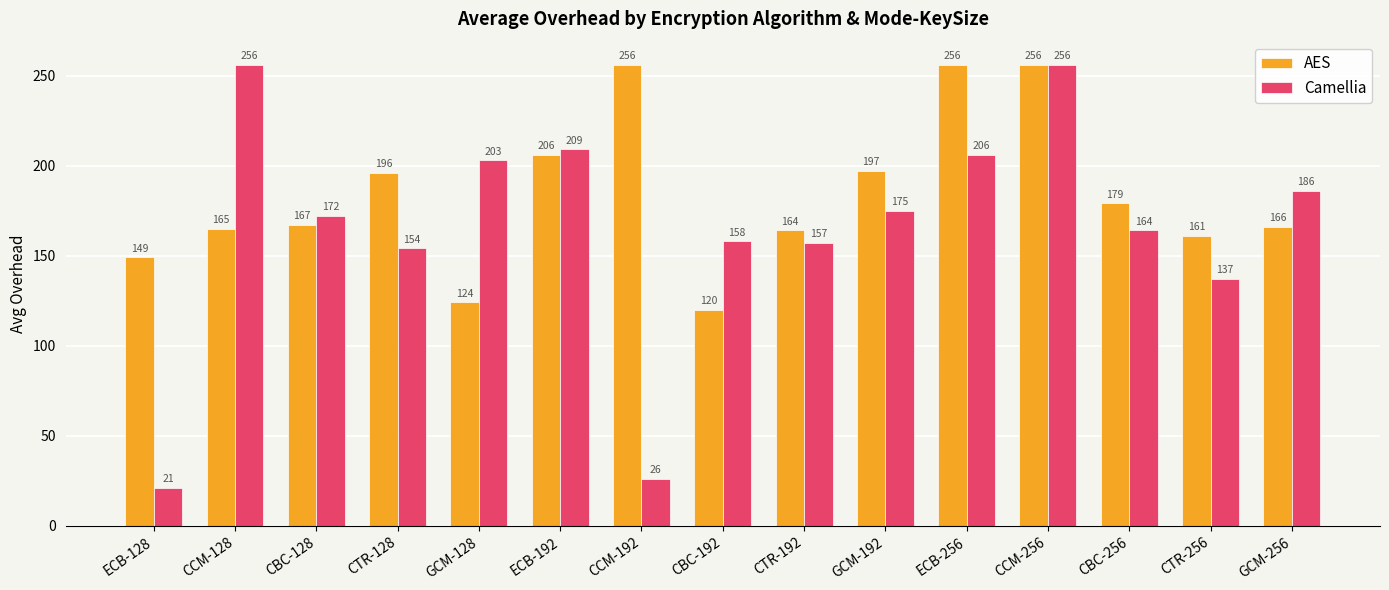

What is the label of the 4th bar from the right?

CCM-256